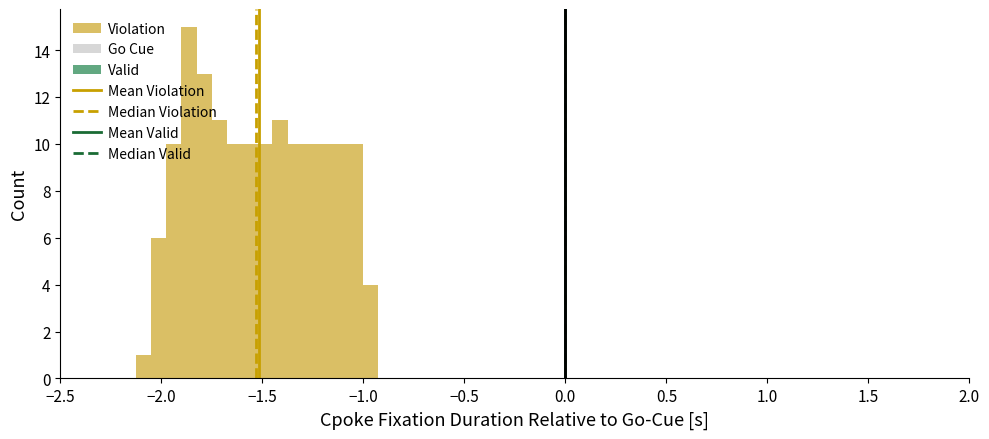

Read against the x-axis, roughly where is the centre of the tallest bar?

-1.85